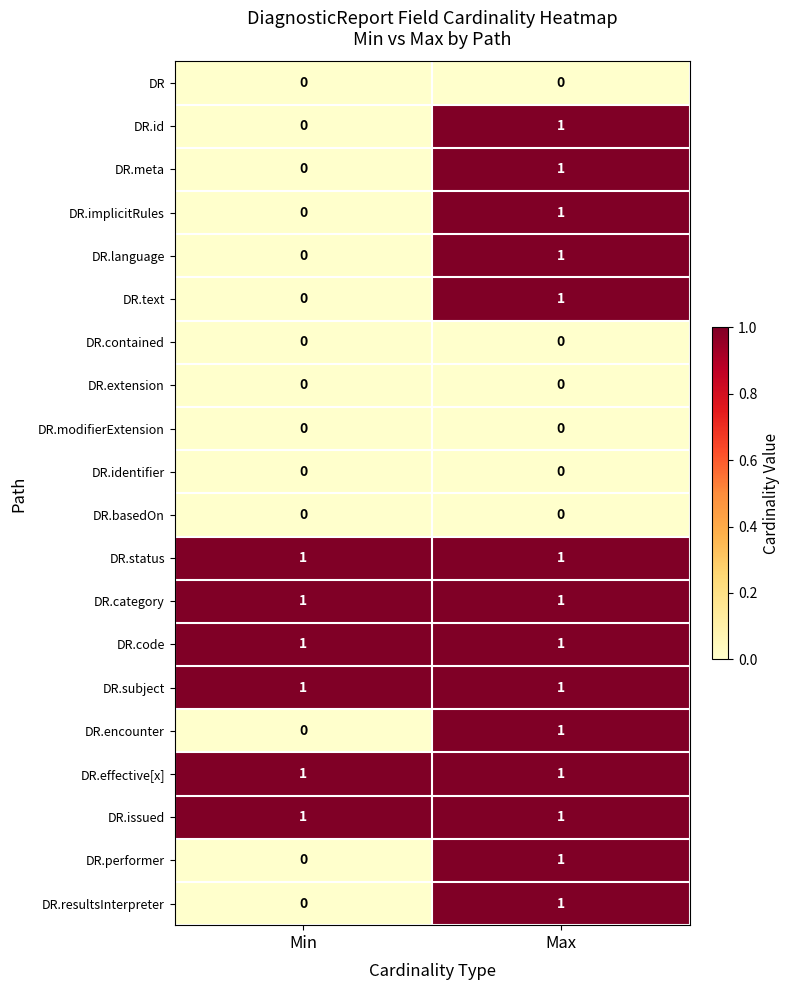

Is the value of DR.category at Max greater than the value of DR at Max?

Yes